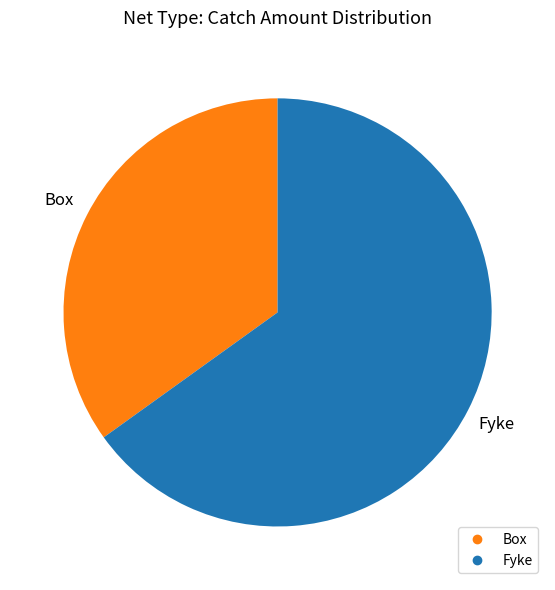

Which category accounts for the majority?

Fyke